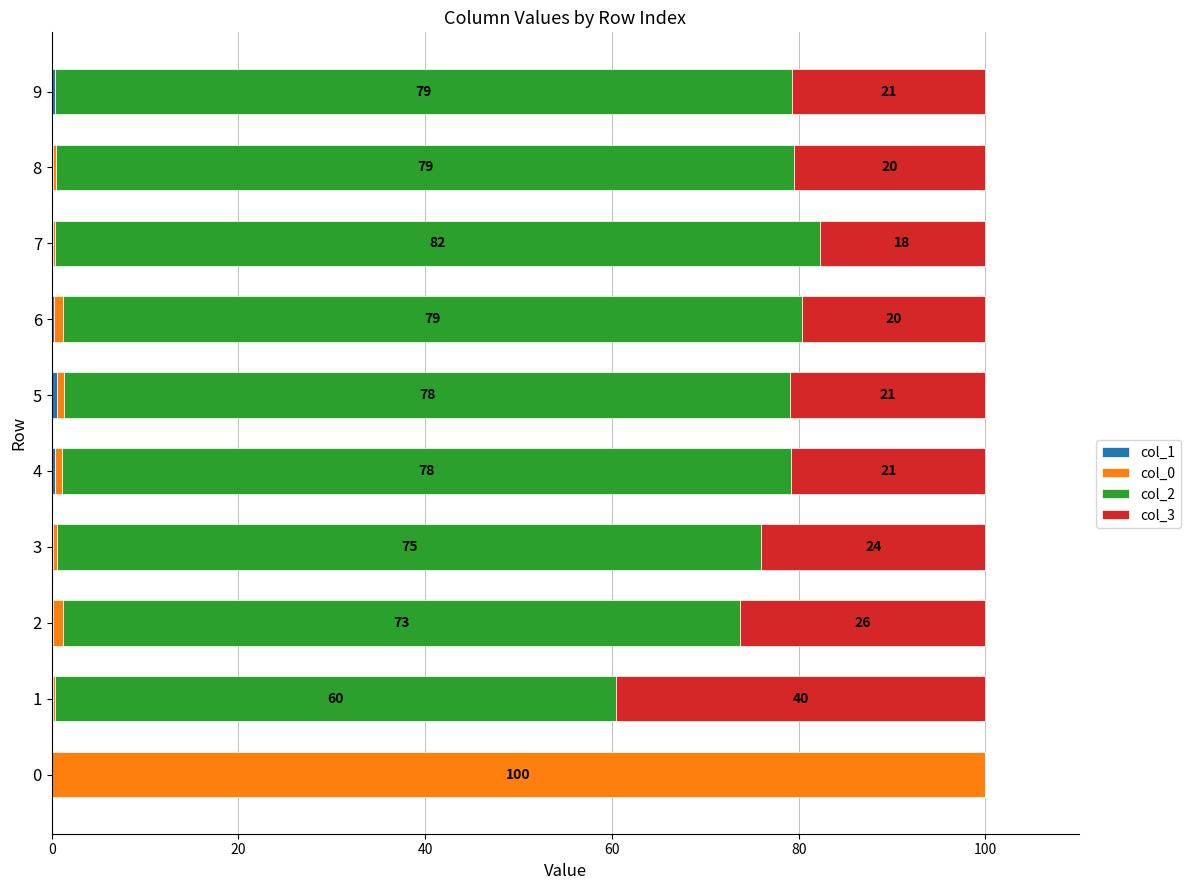

How many categories are shown in the chart?

10